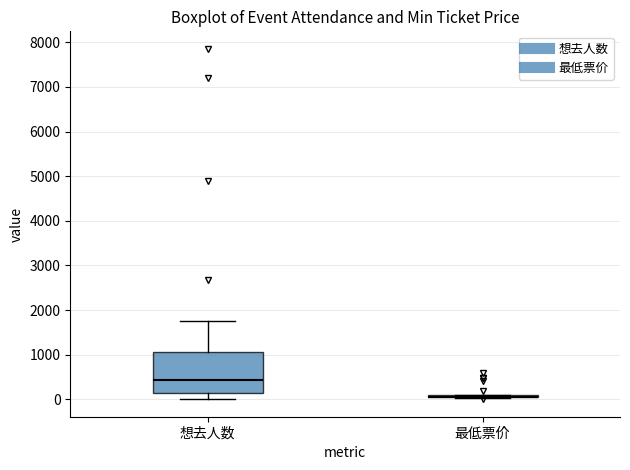

Reading left to right, transcribe this box plot: for each box, give where its median line is, the range the box spans, and where its two whiskers end, as read against the y-axis. The values are not printed on the chart, so give them approximately, as read against the axis.

想去人数: median 400, box 100 to 1000, whiskers 0 to 1700
最低票价: box collapsed to a line at 100, whiskers 0 to 100